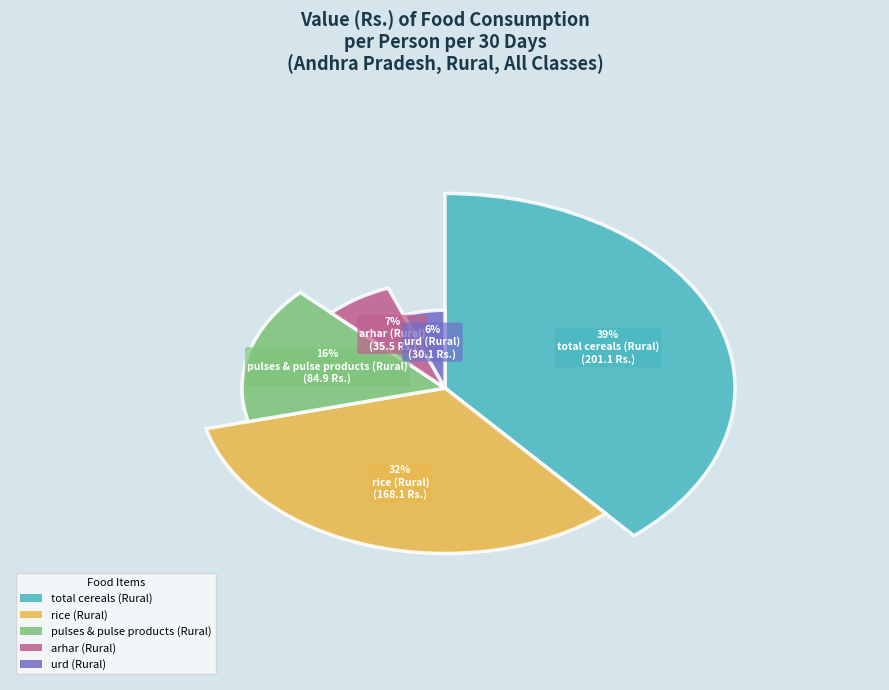

Which category has the smallest portion of the pie?

urd (Rural)